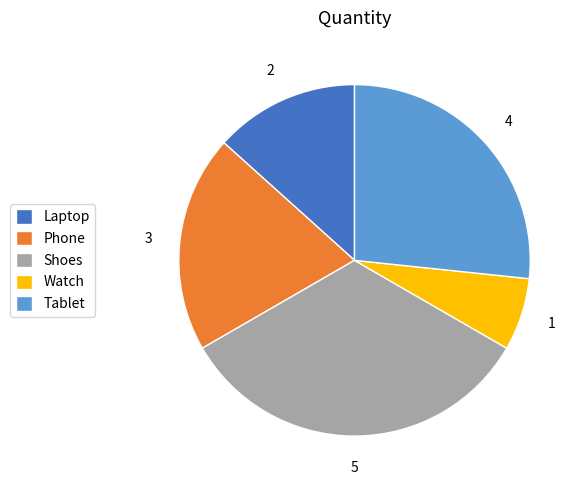

Count the number of slices in the pie.

5